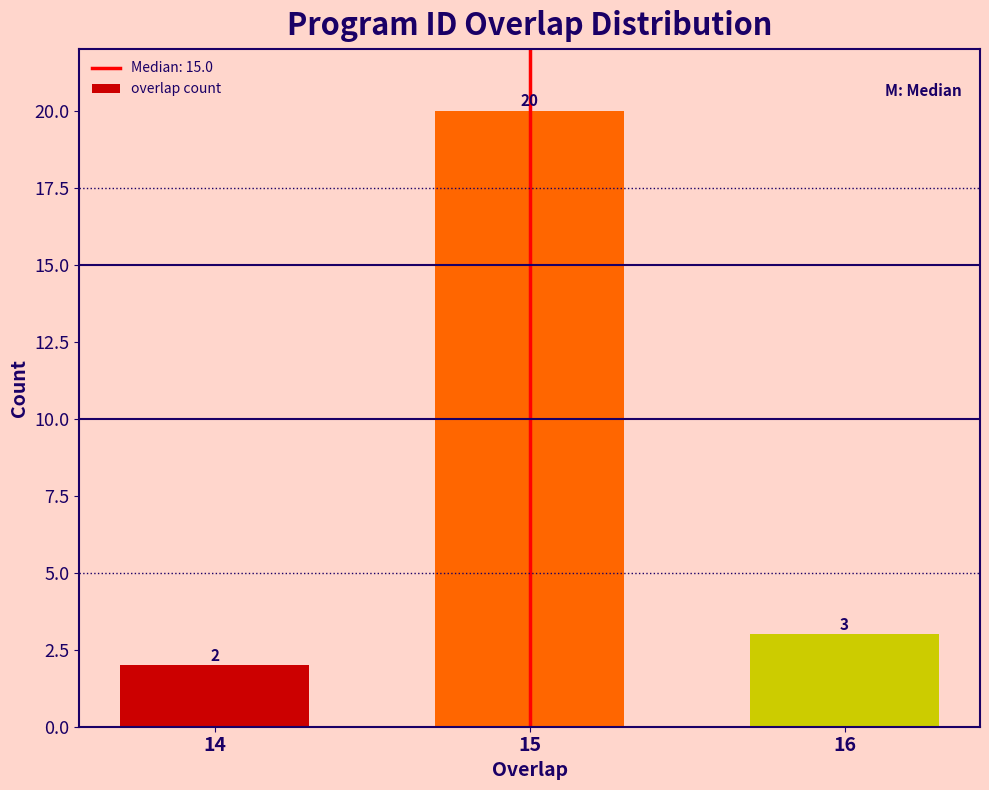

Reading left to right, what are all the values shown in this chart?

14=2	15=20	16=3